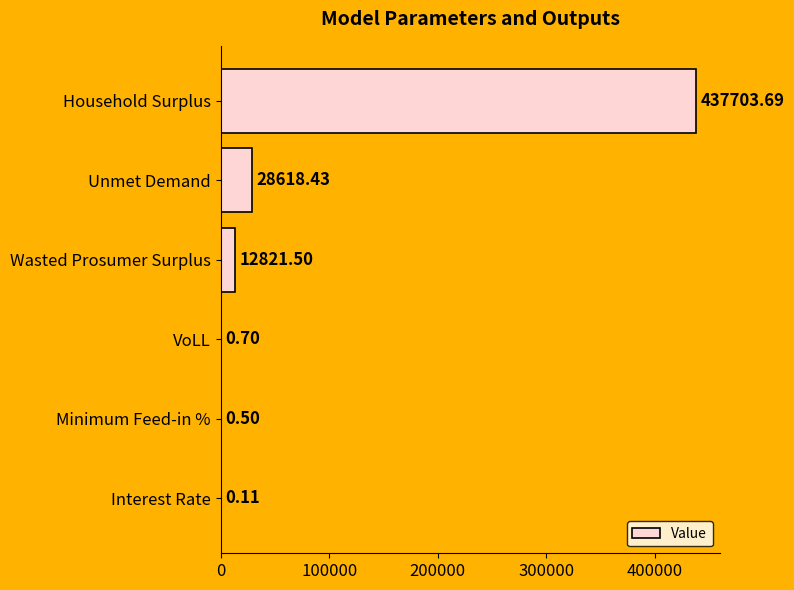

Are the bars horizontal?

Yes